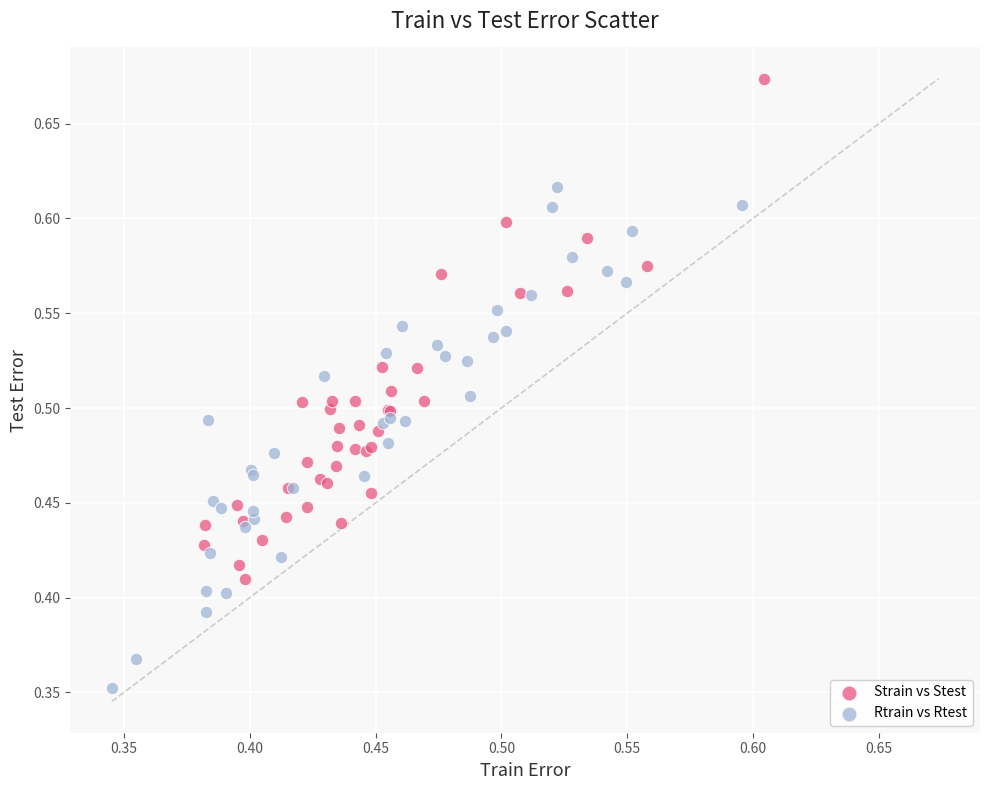

Which series contains the lowest Y value?

Rtrain vs Rtest